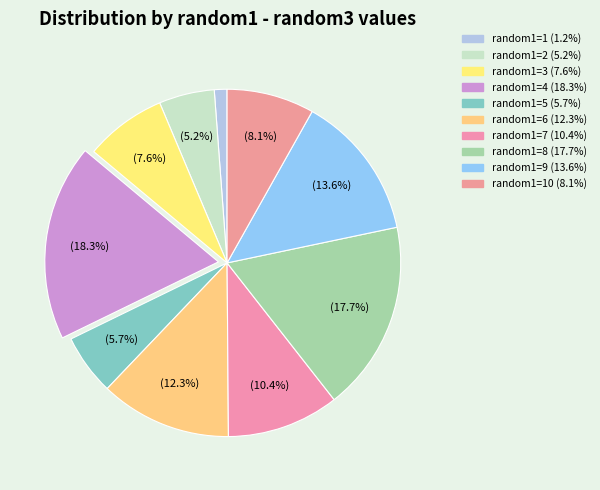

Which slice is the smallest?

1